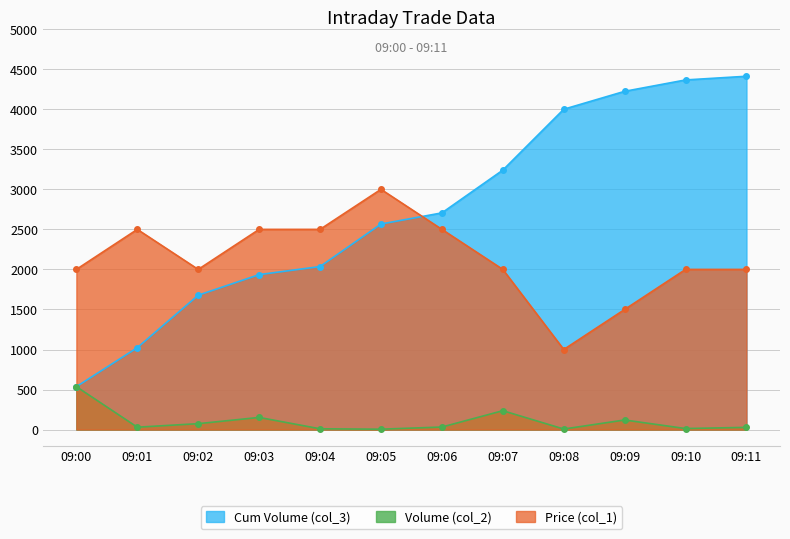

How many data points in Price (col_1) are less than 1999?

2